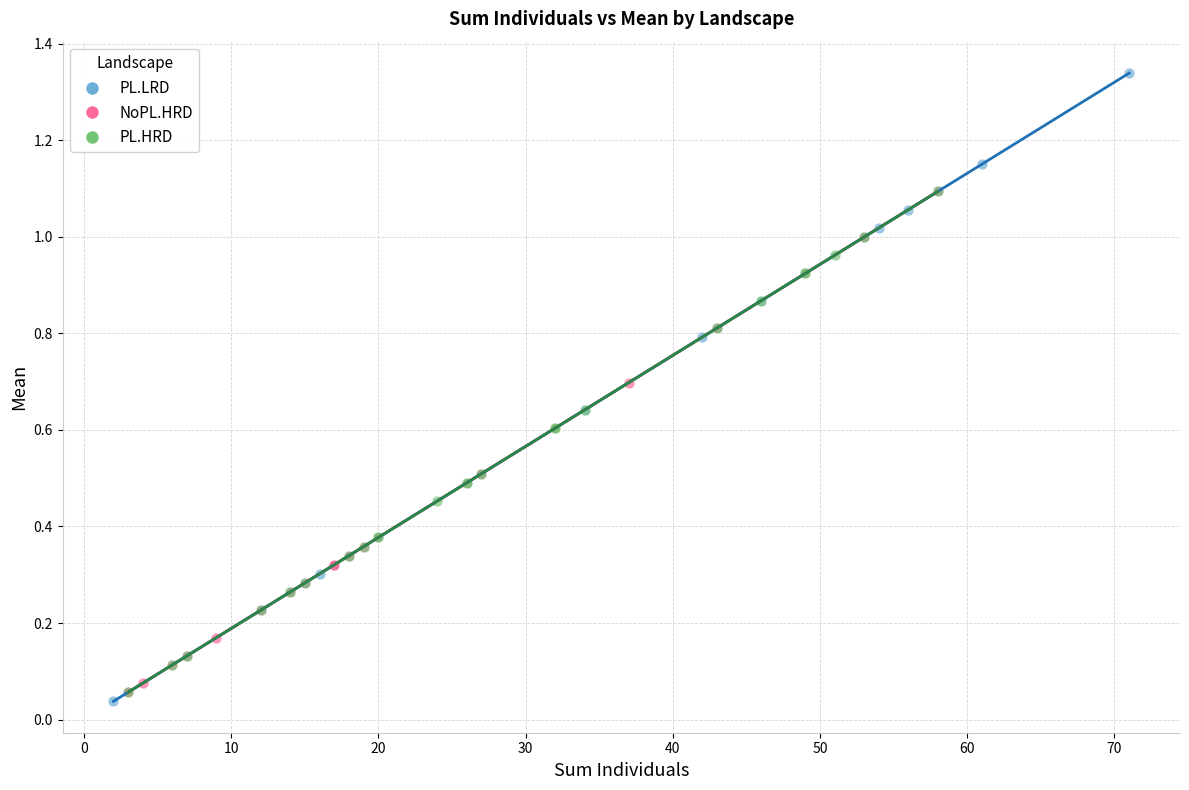

Which series reaches the minimum Y coordinate?

PL.LRD